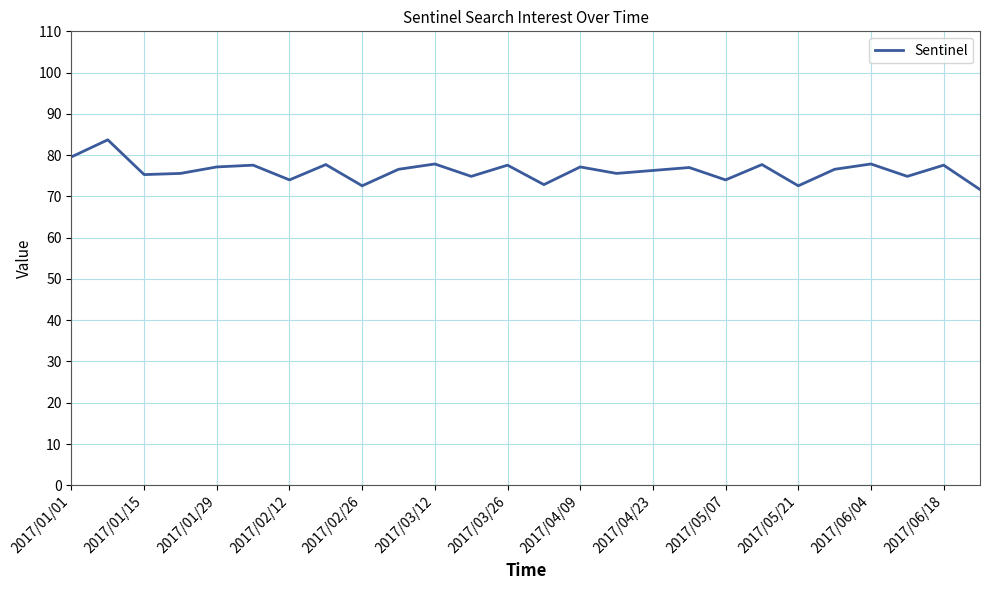

What is the difference between the maximum and minimum values?

12.0